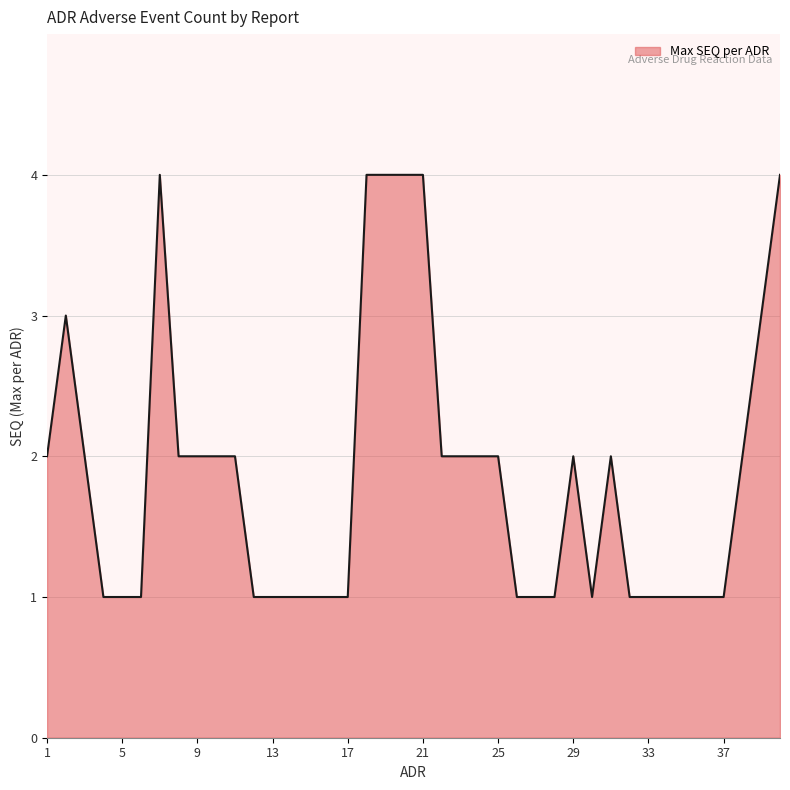

What is the difference between the maximum and minimum values?

3